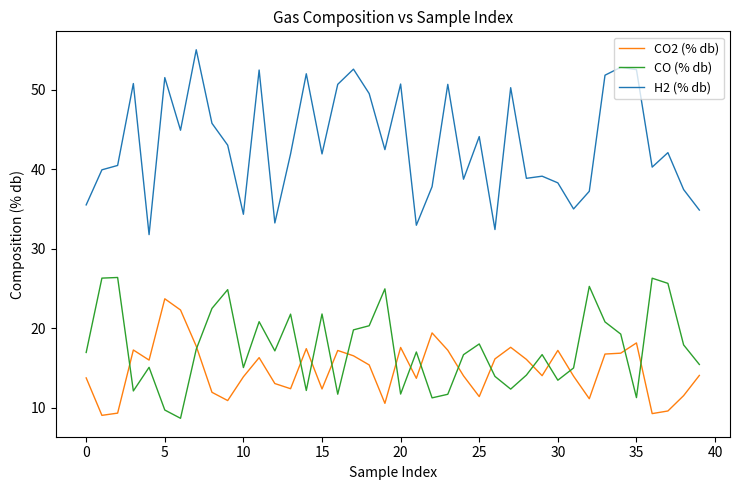

True or false: H2 (% db) and CO (% db) intersect in this chart.

False